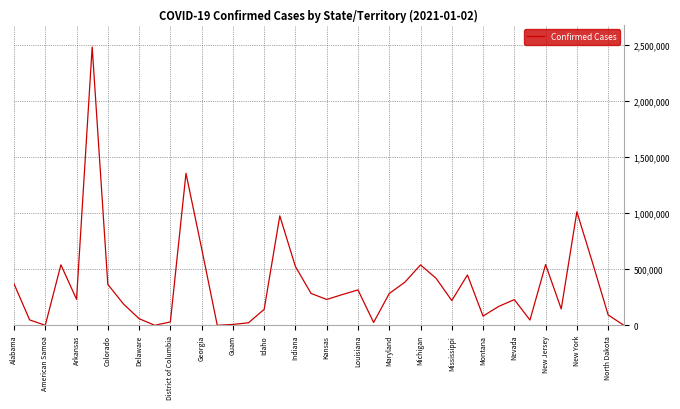

What is the maximum value shown in the chart?

2481294